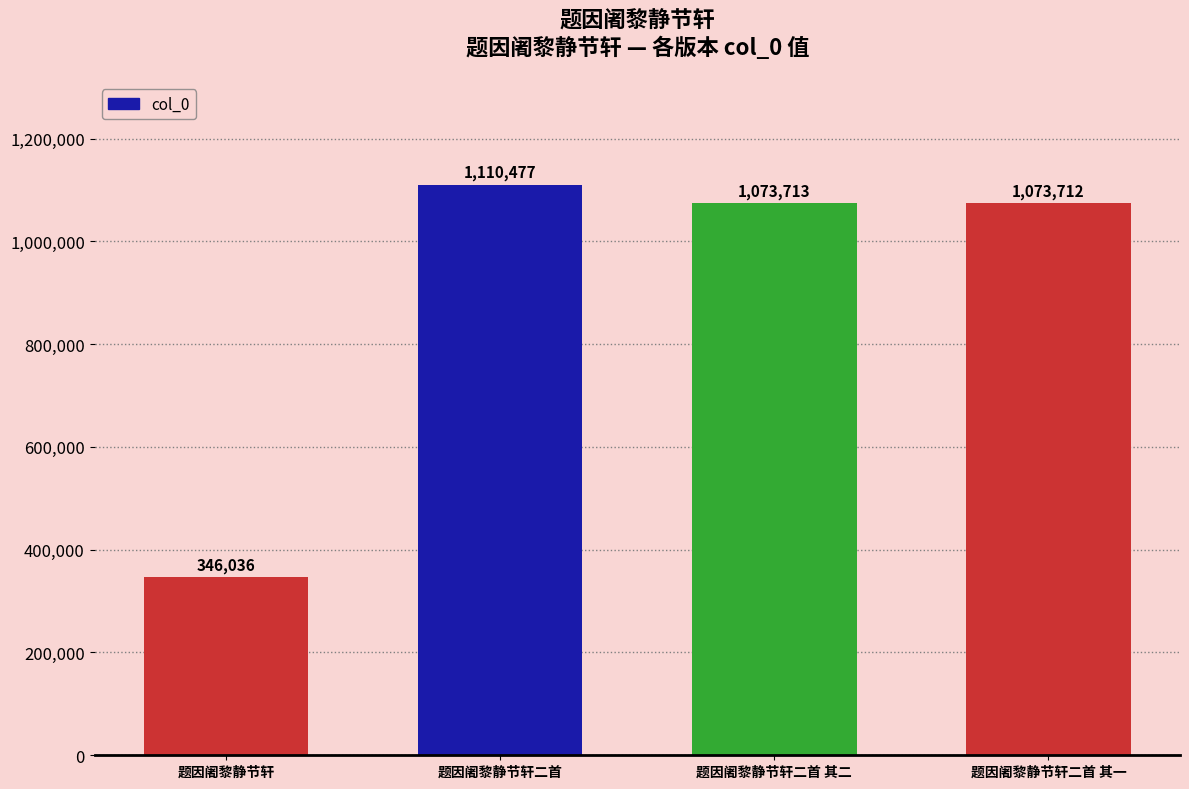

At which category does the chart reach its peak across all series?

题因阇黎静节轩二首